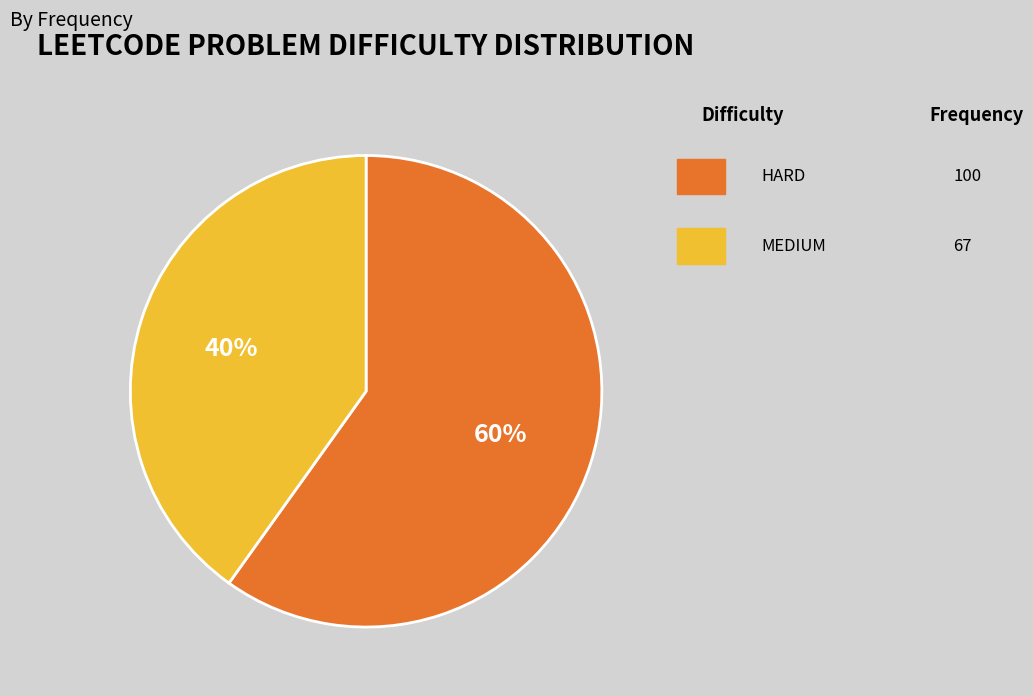

To the nearest percent, what is the combined percentage of MEDIUM and HARD?

100%